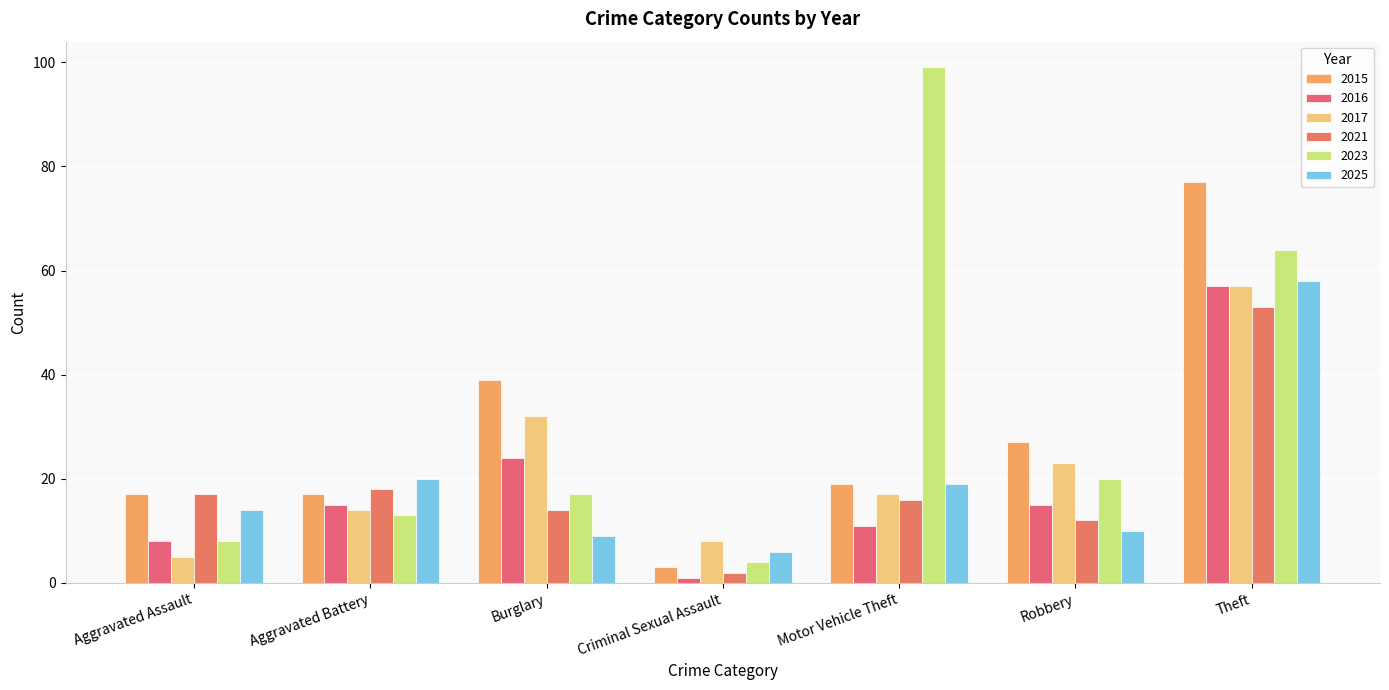

Does the chart contain stacked bars?

No